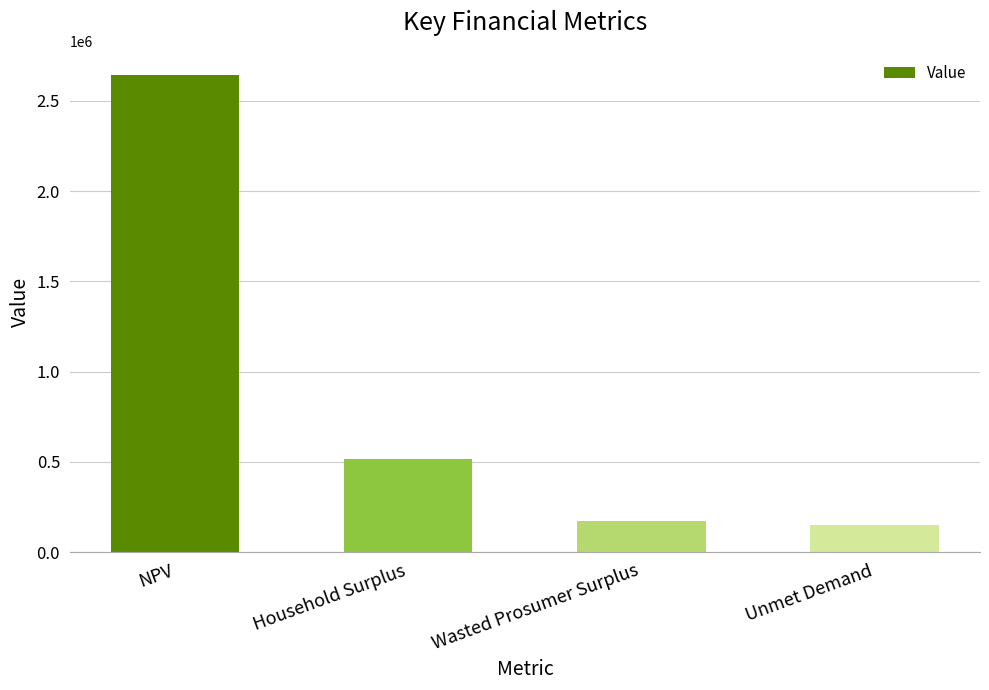

What is the label of the 2nd bar from the left?

Household Surplus